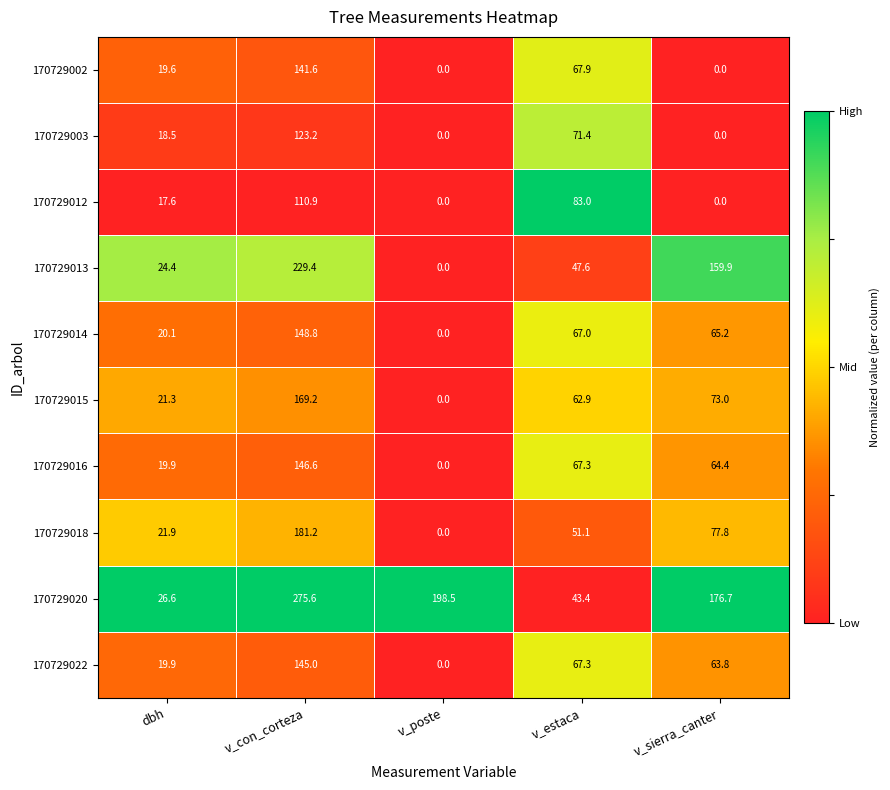

List the series in order of their peak value, highest first.

170729020, 170729013, 170729018, 170729015, 170729014, 170729016, 170729022, 170729002, 170729003, 170729012